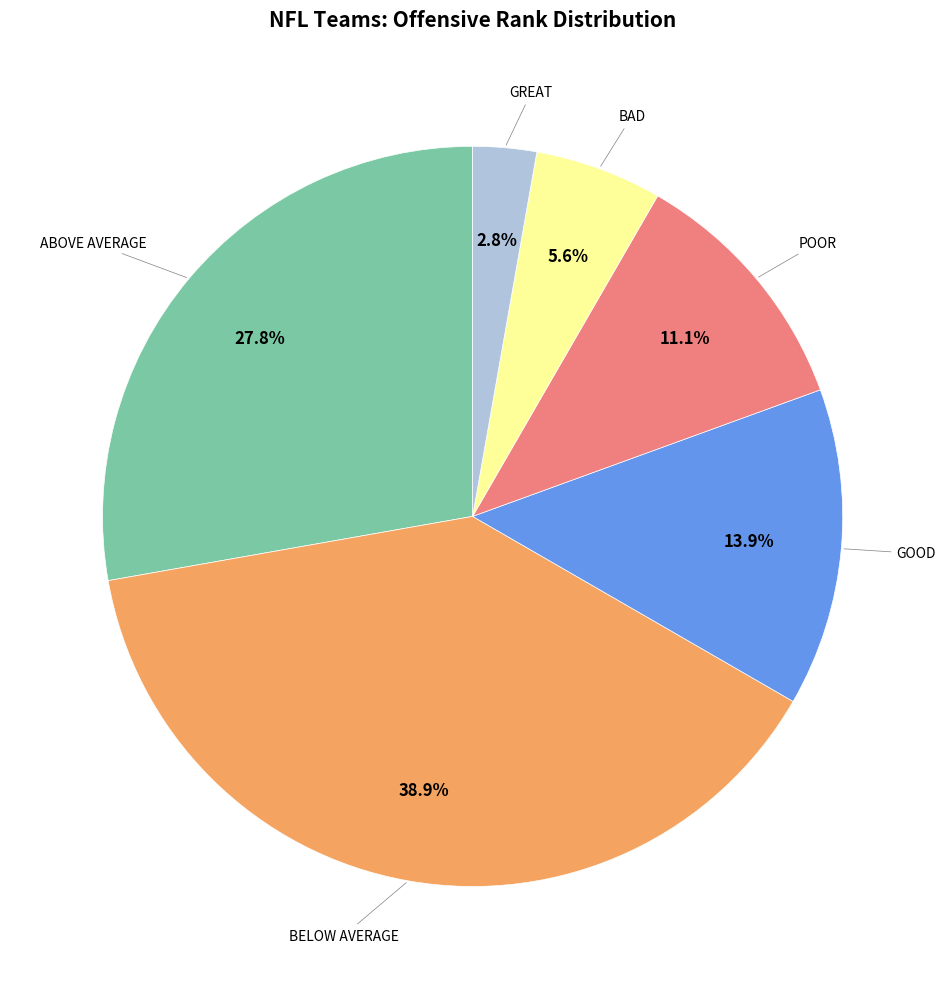

Is there any slice that represents more than half of the pie?

No